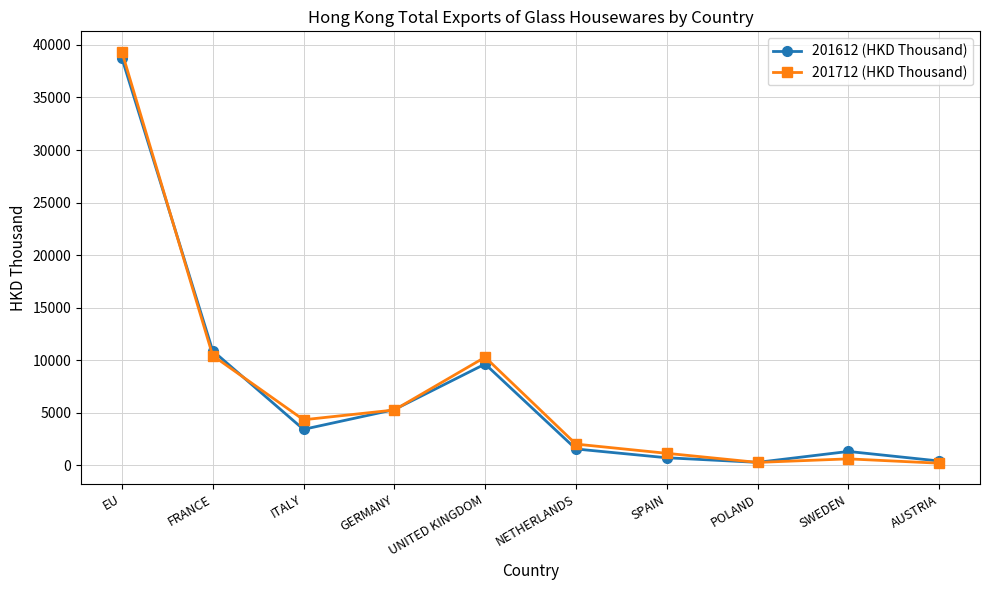

Which series changed the most between EU and NETHERLANDS?

201712 (HKD Thousand)